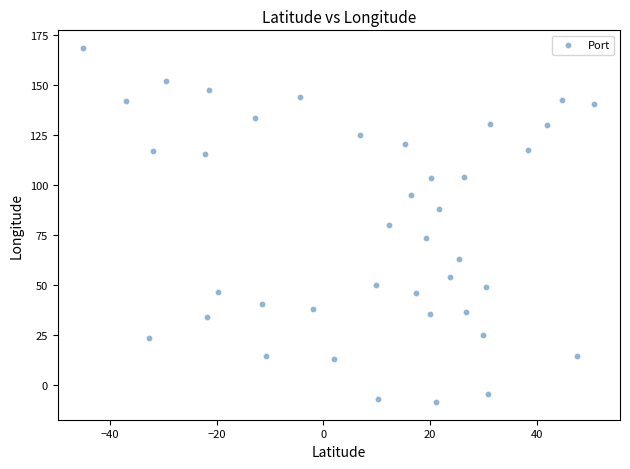

What is the range of X values (max minus min)?

95.9